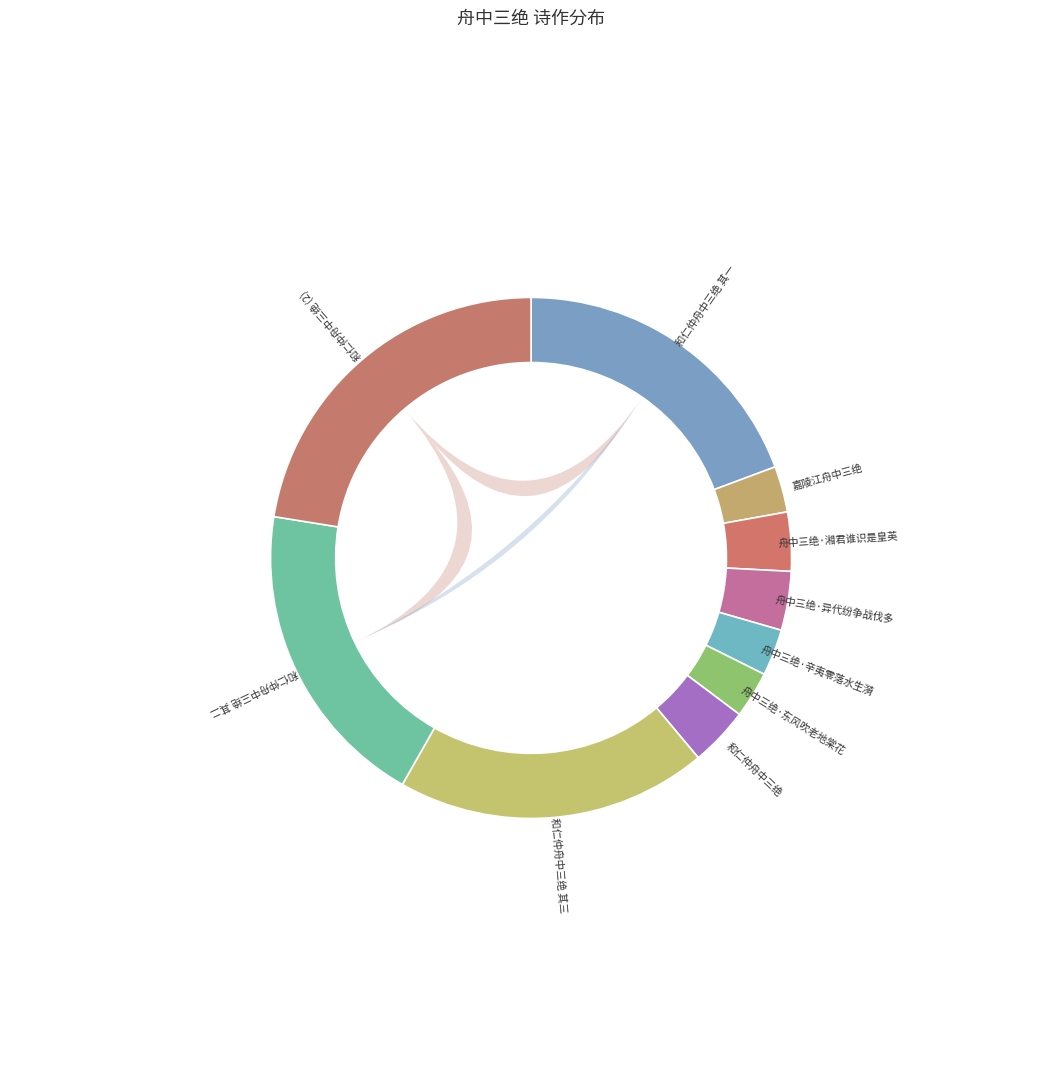

Between 和仁仲舟中三绝 其三 and 嘉陵江舟中三绝, which is larger?

和仁仲舟中三绝 其三